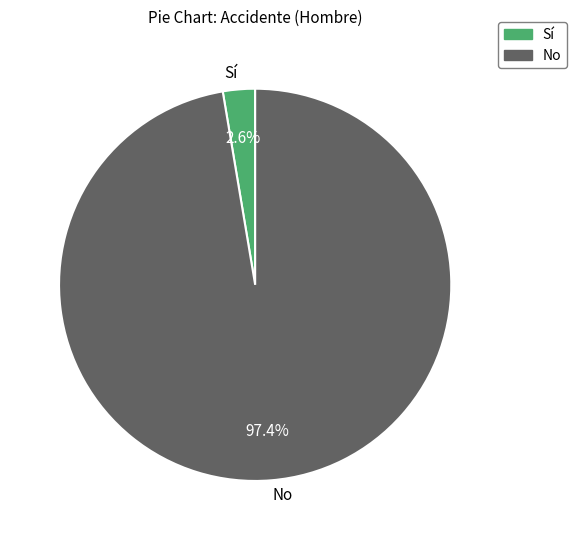

Rank the categories by value from highest to lowest.

No, Sí